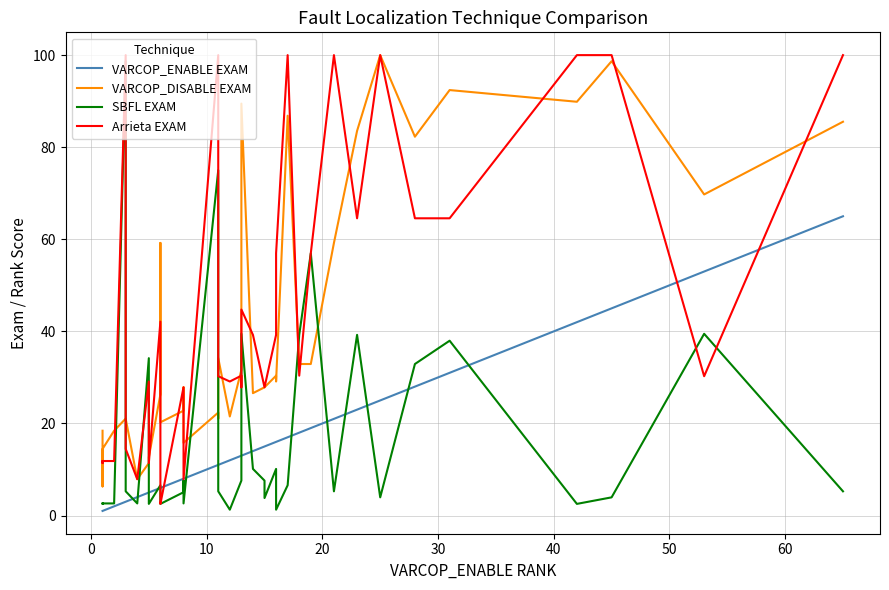

Is this an area chart (filled region under the line)?

No